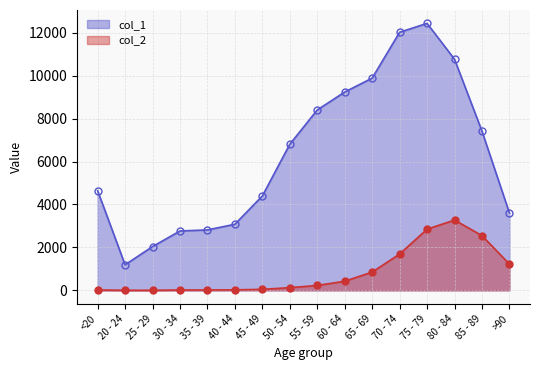

The value of col_1 at 35 - 39 is 2814. True or false?

True